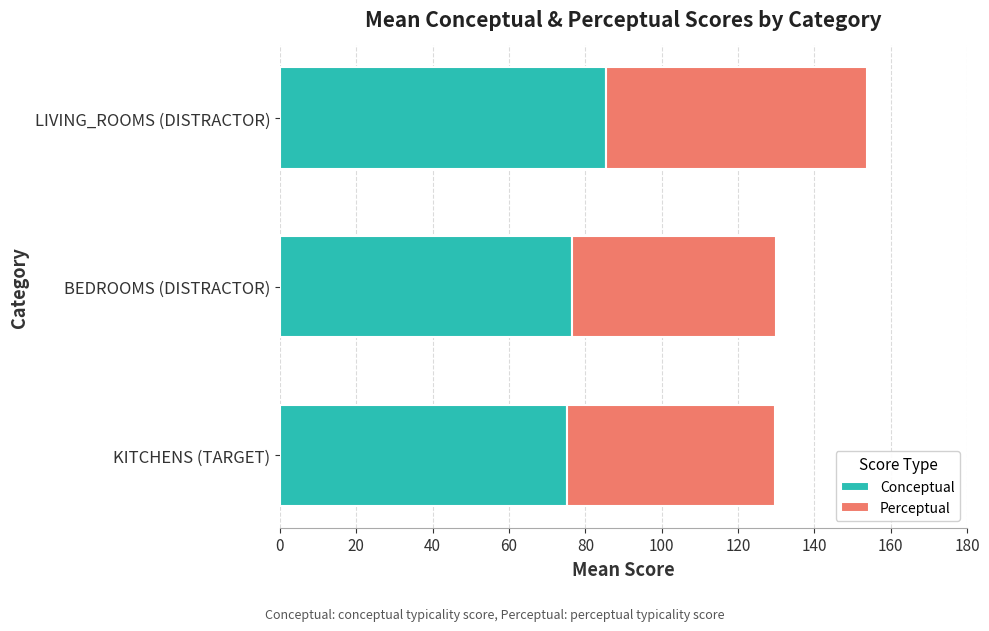

The Conceptual series shows 40.4 at KITCHENS (TARGET). True or false?

False